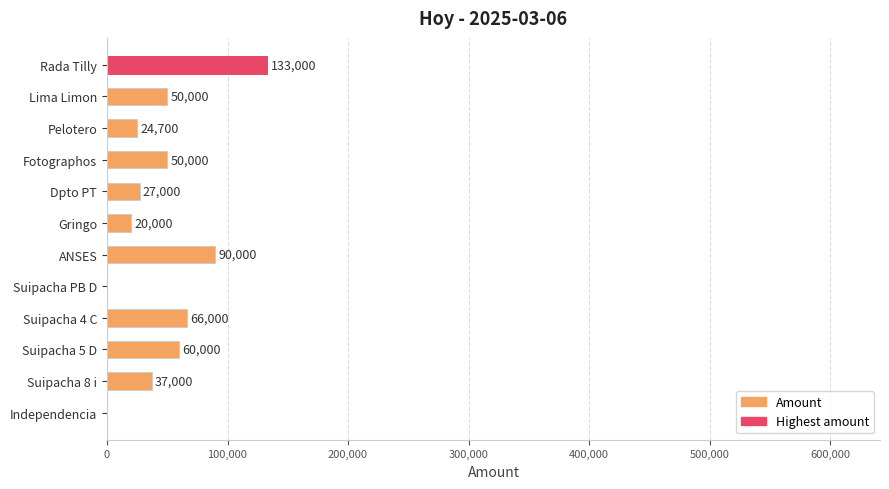

What is the ratio of the value at Gringo to the value at Dpto PT?

0.7